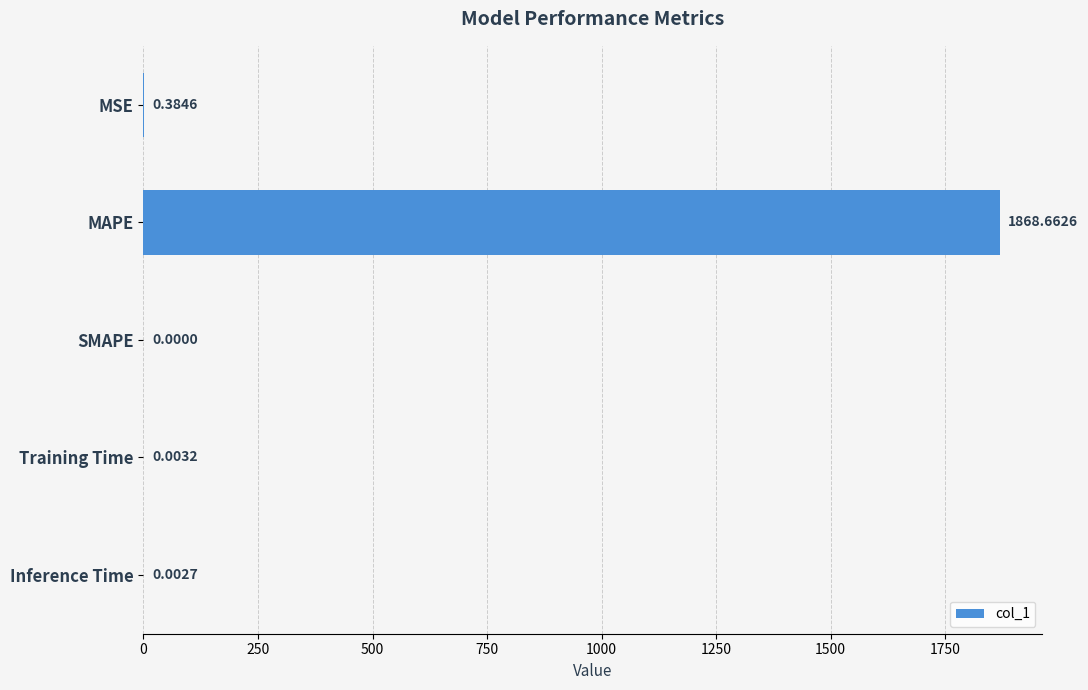

Which label corresponds to the largest value in the chart?

MAPE